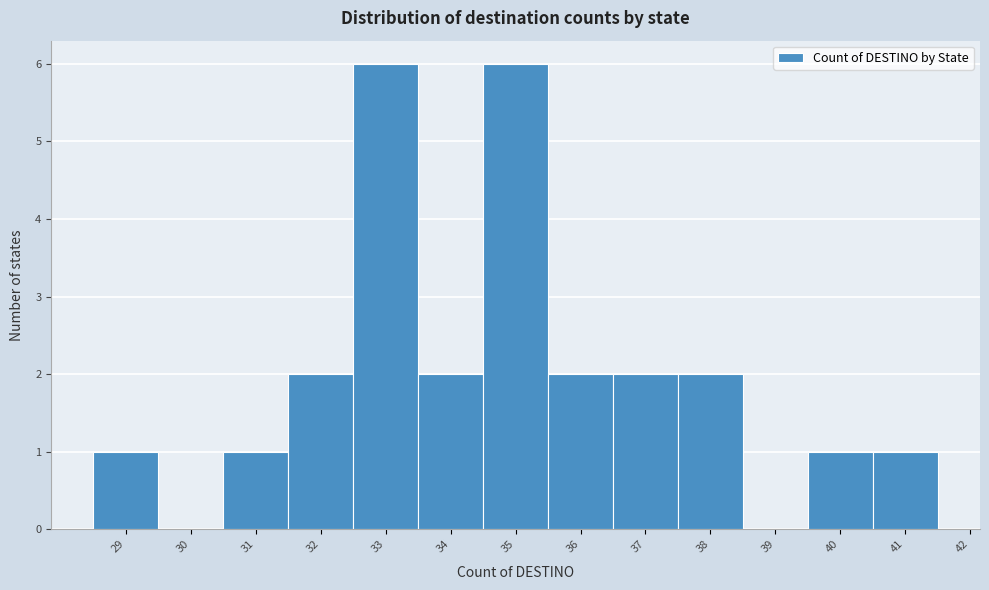

Reading left to right, transcribe this chart: for each bar, give the range it covers on the x-axis and its height. The values are not printed on the chart, so give them approximately, as read against the axis.

28.5 to 29.5: 1
29.5 to 30.5: 0
30.5 to 31.5: 1
31.5 to 32.5: 2
32.5 to 33.5: 6
33.5 to 34.5: 2
34.5 to 35.5: 6
35.5 to 36.5: 2
36.5 to 37.5: 2
37.5 to 38.5: 2
38.5 to 39.5: 0
39.5 to 40.5: 1
40.5 to 41.5: 1